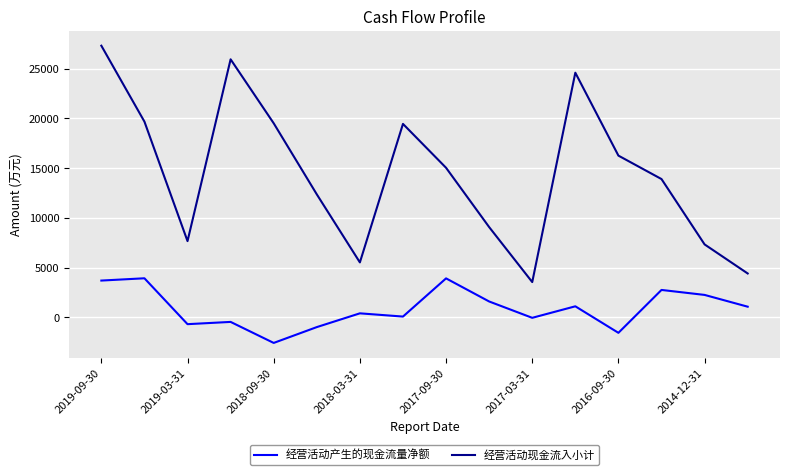

Which series has the largest range (max minus min)?

经营活动现金流入小计